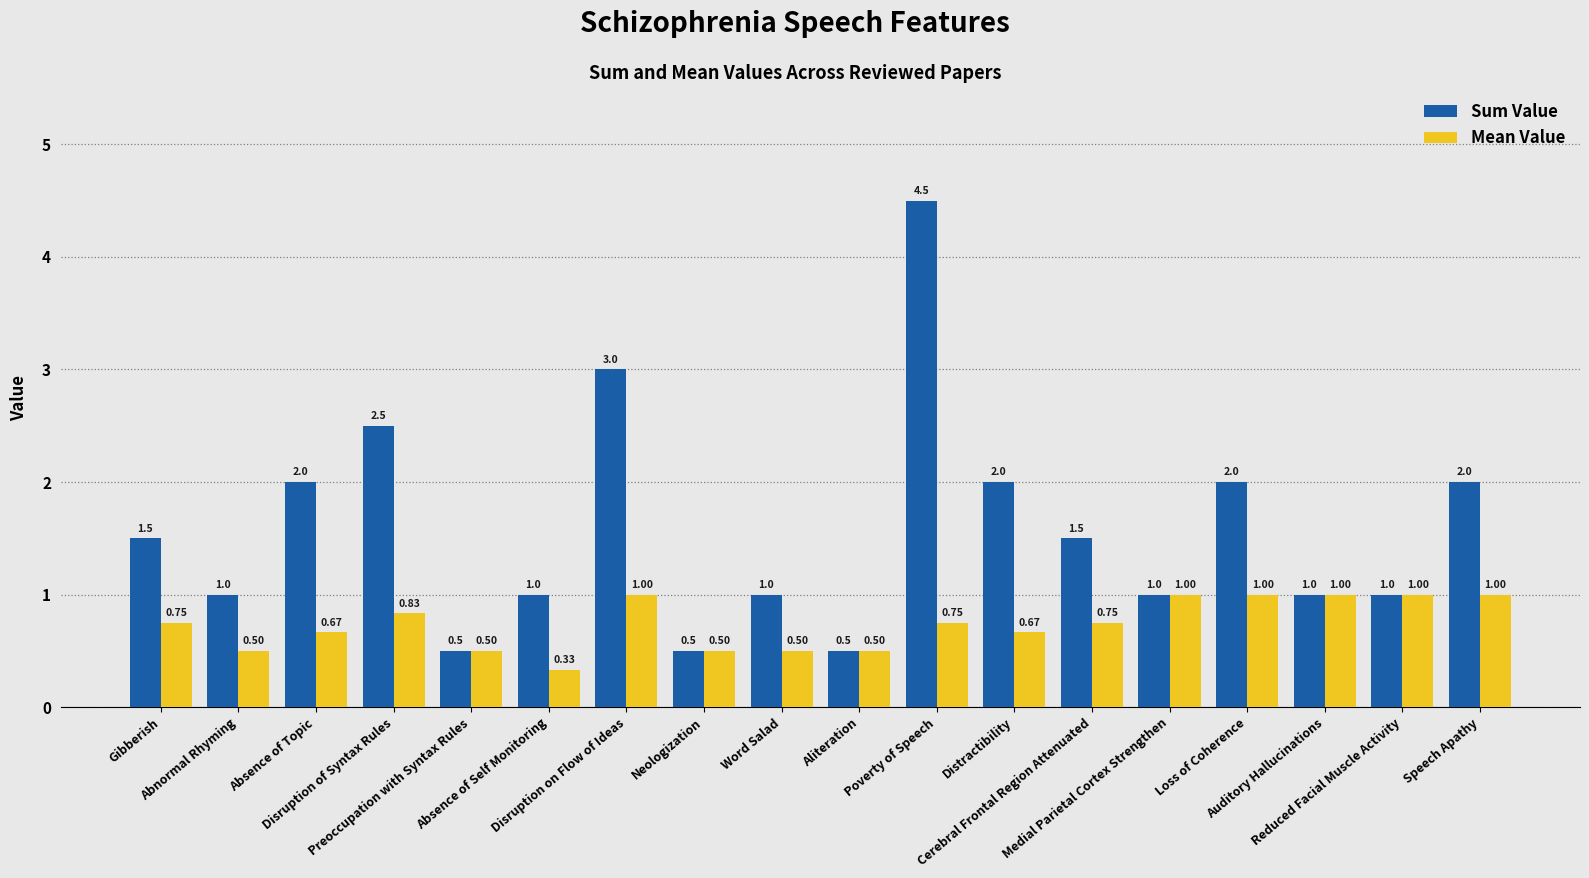

Between Poverty of Speech and Cerebral Frontal Region Attenuated, which series saw the biggest shift?

Sum Value